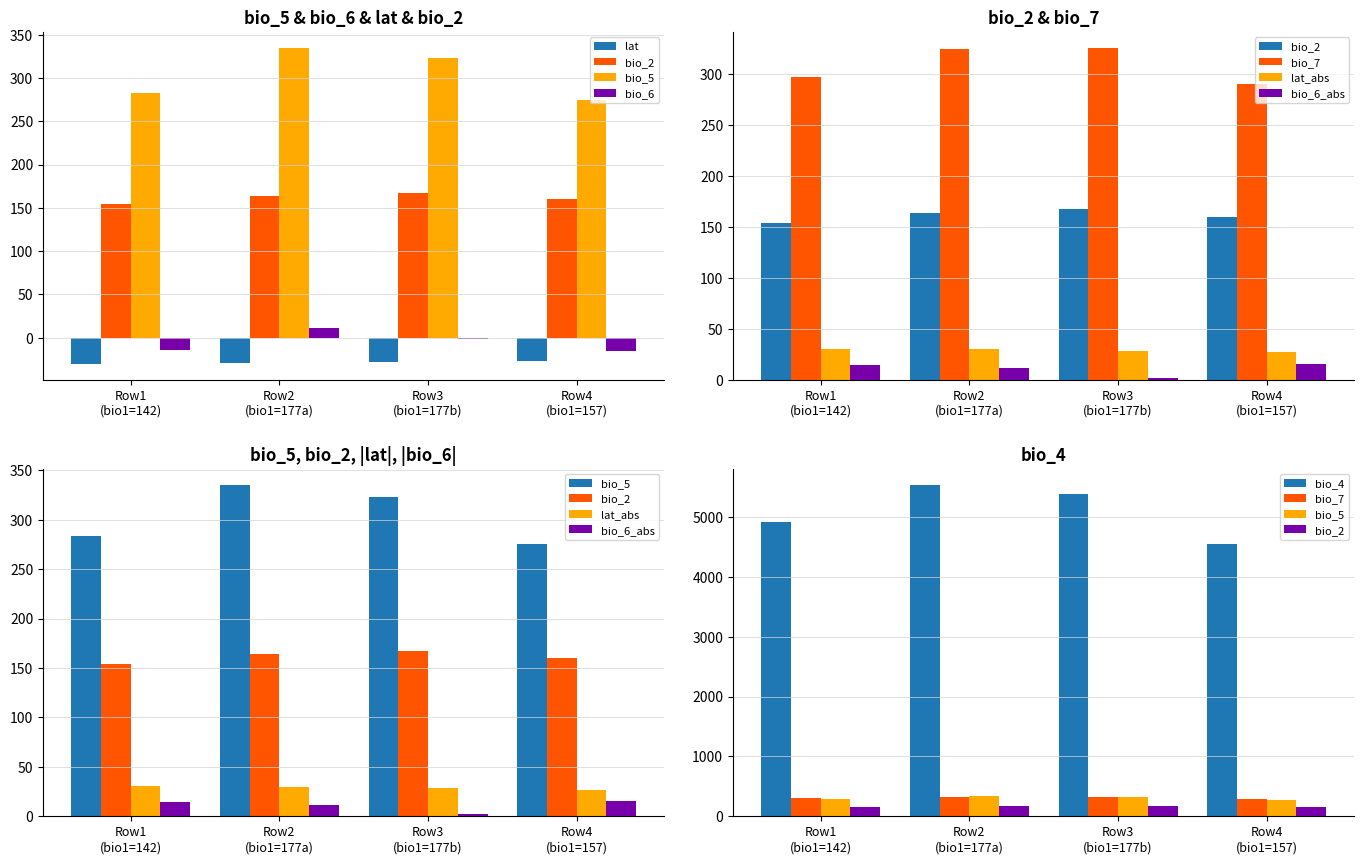

Reading left to right, what are all the values shown in this chart?

lat: -30.4	-29.9	-28.1	-26.9
bio_2: 154.0	164.0	167.0	160.0
bio_4: 4909.0	5531.0	5374.0	4553.0
bio_5: 283.0	335.0	323.0	275.0
bio_6: -14.0	11.0	-2.0	-15.0
bio_7: 297.0	324.0	325.0	290.0